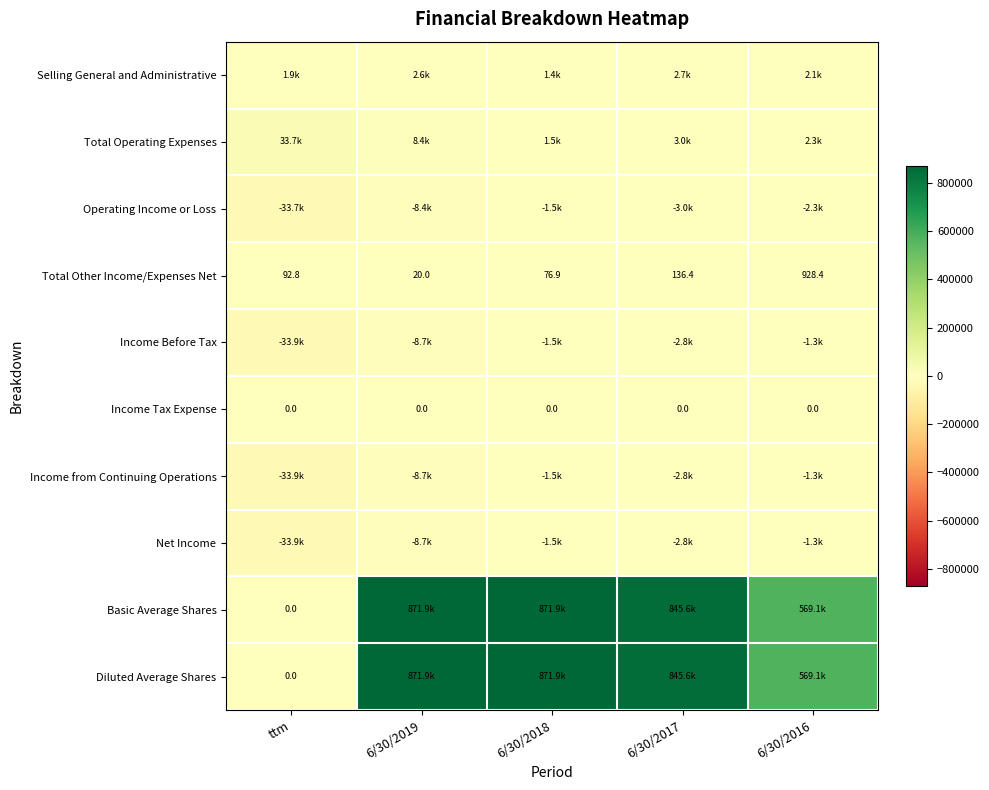

True or false: Total Other Income/Expenses Net has a value of 32.1 at ttm.

False